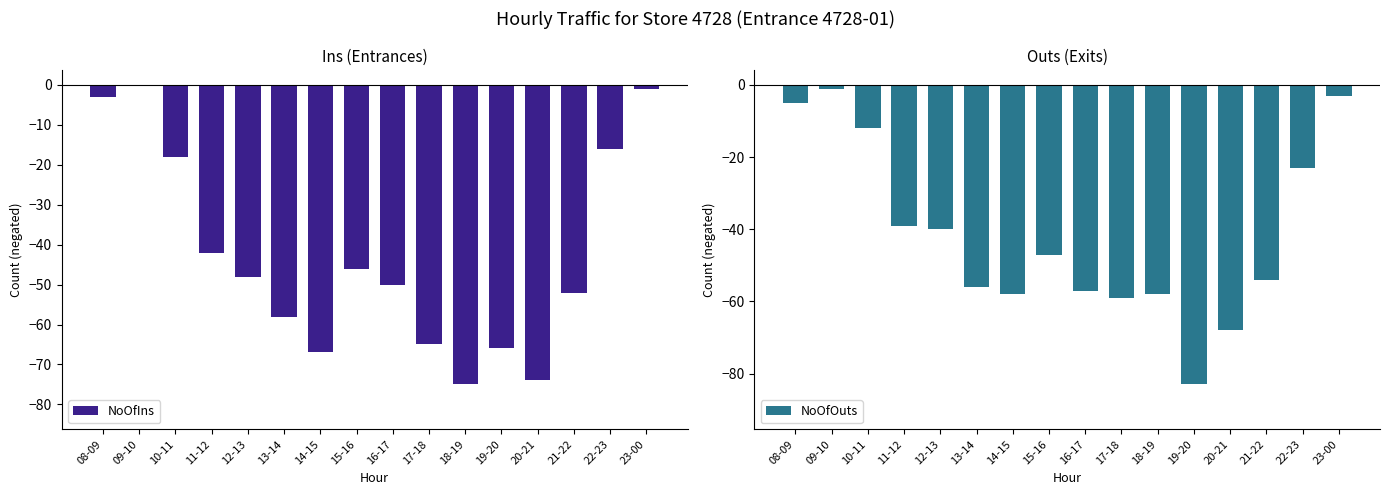

What is the value of the NoOfIns bar at the 13th from the left?

-74